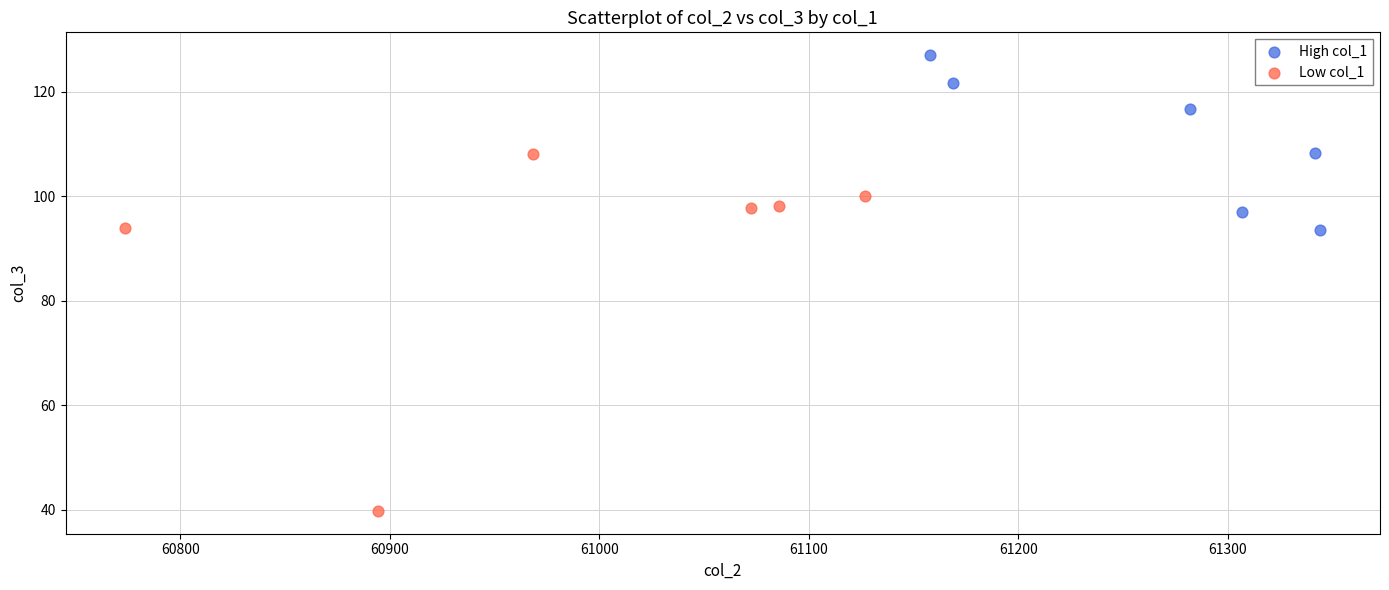

Which series contains the lowest Y value?

Low col_1